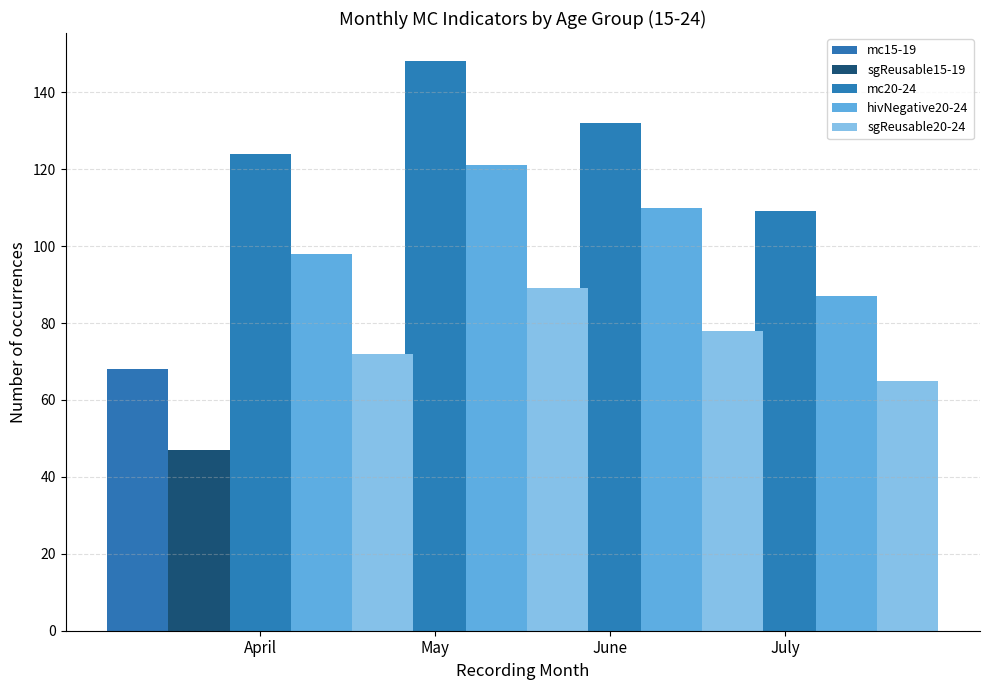

What is the spread (max minus min) of values at April?

77